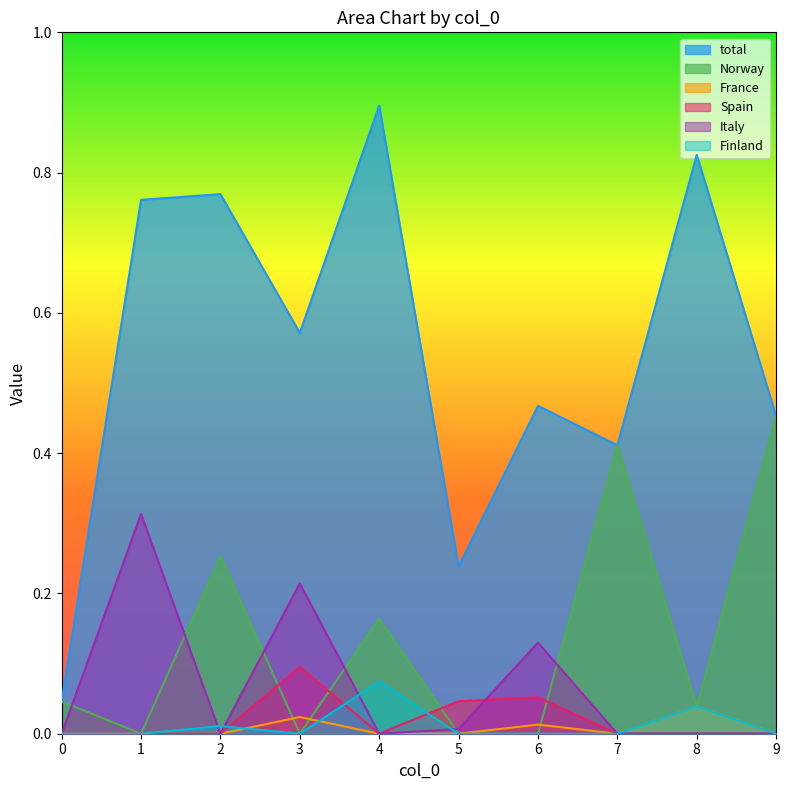

How many lines are shown in the chart?

6